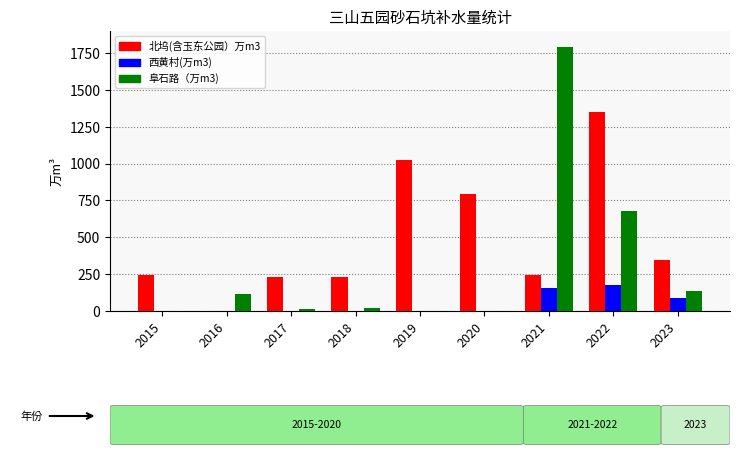

What is the greatest value displayed?

1794